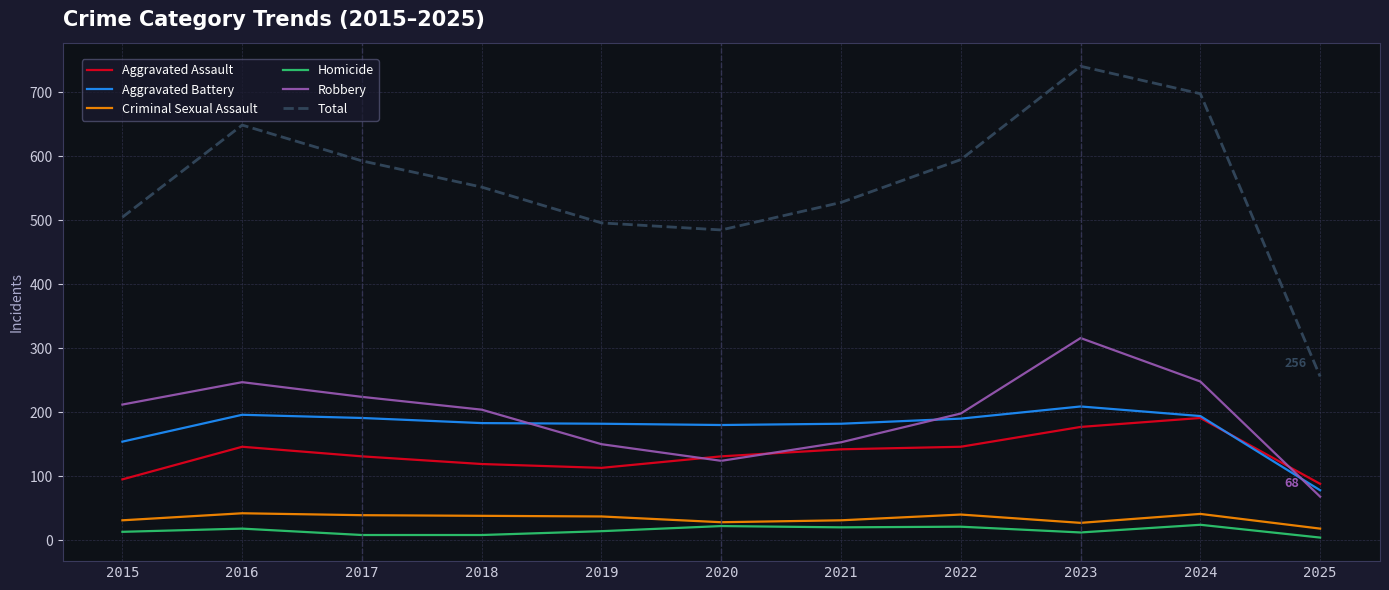

Rank the series by their maximum value, from highest to lowest.

Total, Robbery, Aggravated Battery, Aggravated Assault, Criminal Sexual Assault, Homicide